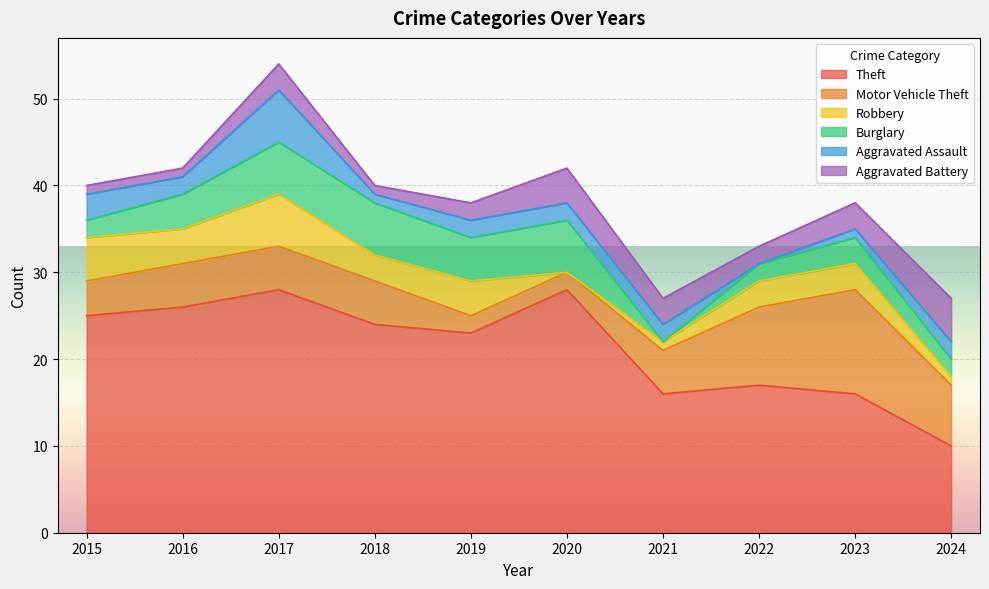

True or false: Aggravated Assault and Motor Vehicle Theft cross at least once.

True